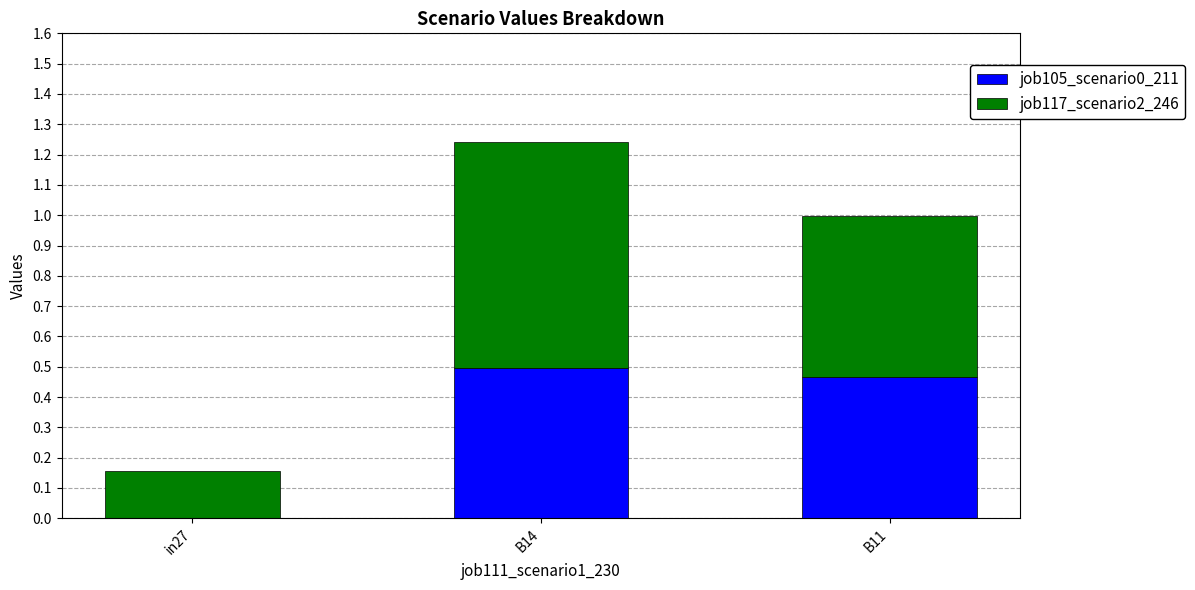

How many data points in job105_scenario0_211 are above 0?

2